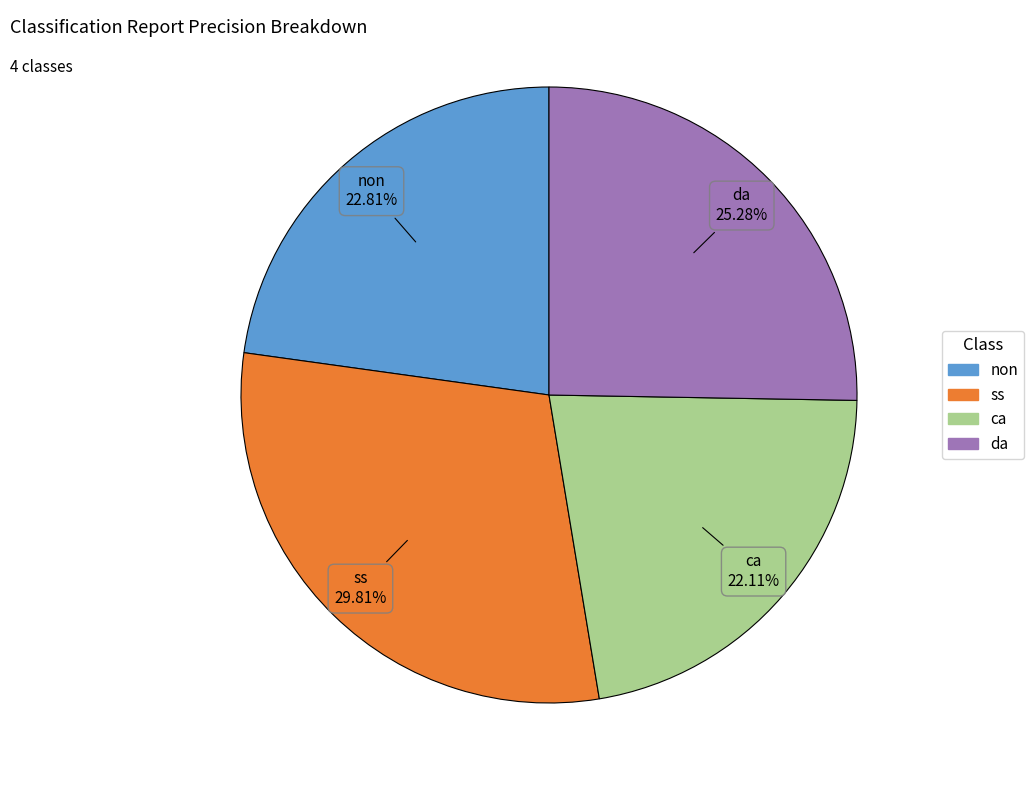

What percentage is the non slice, to the nearest percent?

23%